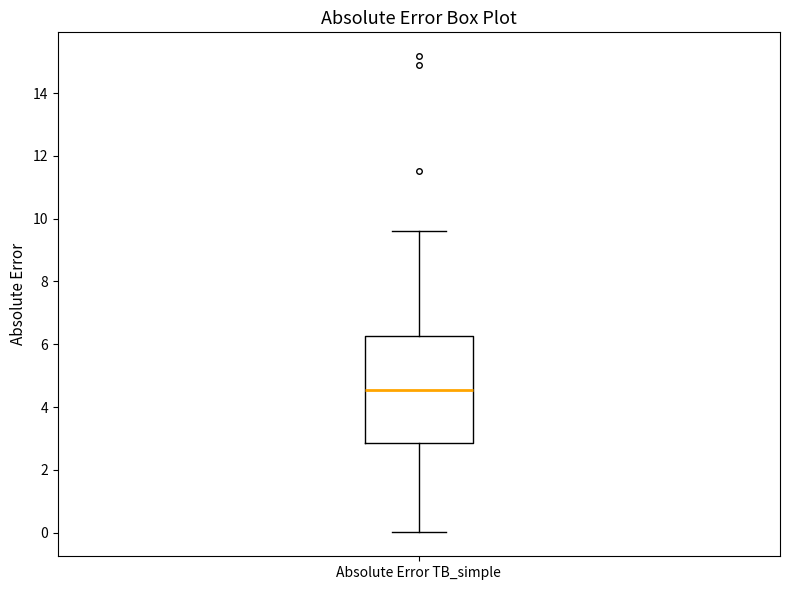

Transcribe this box plot: give where the median line is, the range the box spans, and where the two whiskers end, as read against the y-axis. The values are not printed on the chart, so give them approximately, as read against the axis.

median 4.6, box 2.8 to 6.2, whiskers 0.0 to 9.6